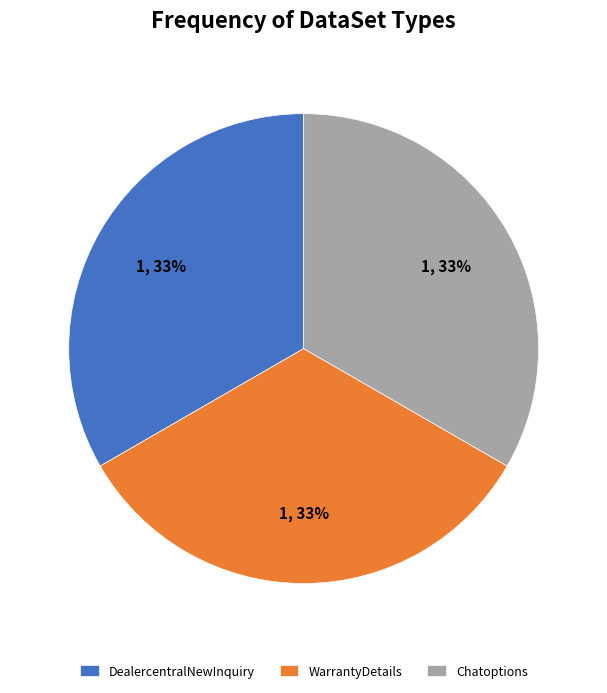

To the nearest percent, what percentage of the pie is DealercentralNewInquiry?

33%